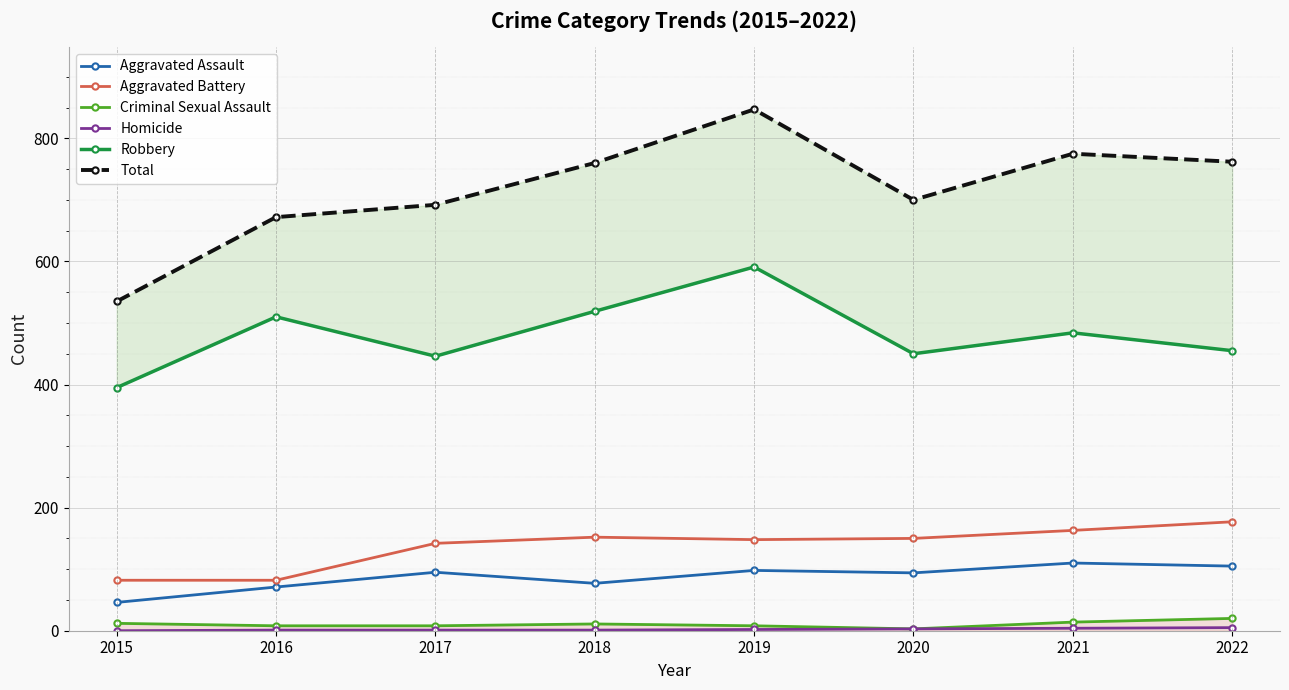

In Aggravated Battery, how many points are lower than both neighbors (excluding endpoints)?

1